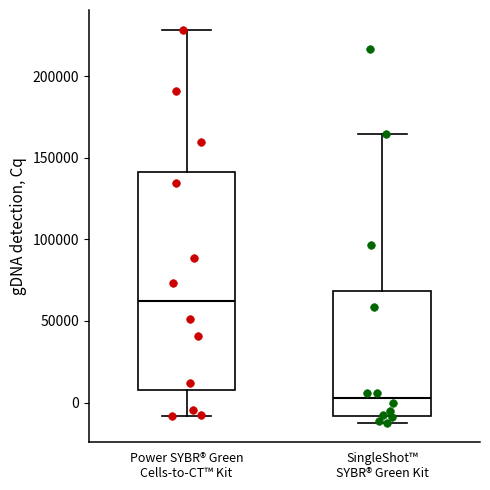

Reading left to right, read every box against the y-axis: the position of its median line, the range the box covers, and the ends of its whiskers. The values are not printed on the chart, so give them approximately, as read against the axis.

Power SYBR® Green Cells-to-CT™ Kit: median 60000, box 10000 to 140000, whiskers -10000 to 230000
SingleShot™ SYBR® Green Kit: median 5000, box -10000 to 70000, whiskers -10000 (just below the box's lower edge) to 165000